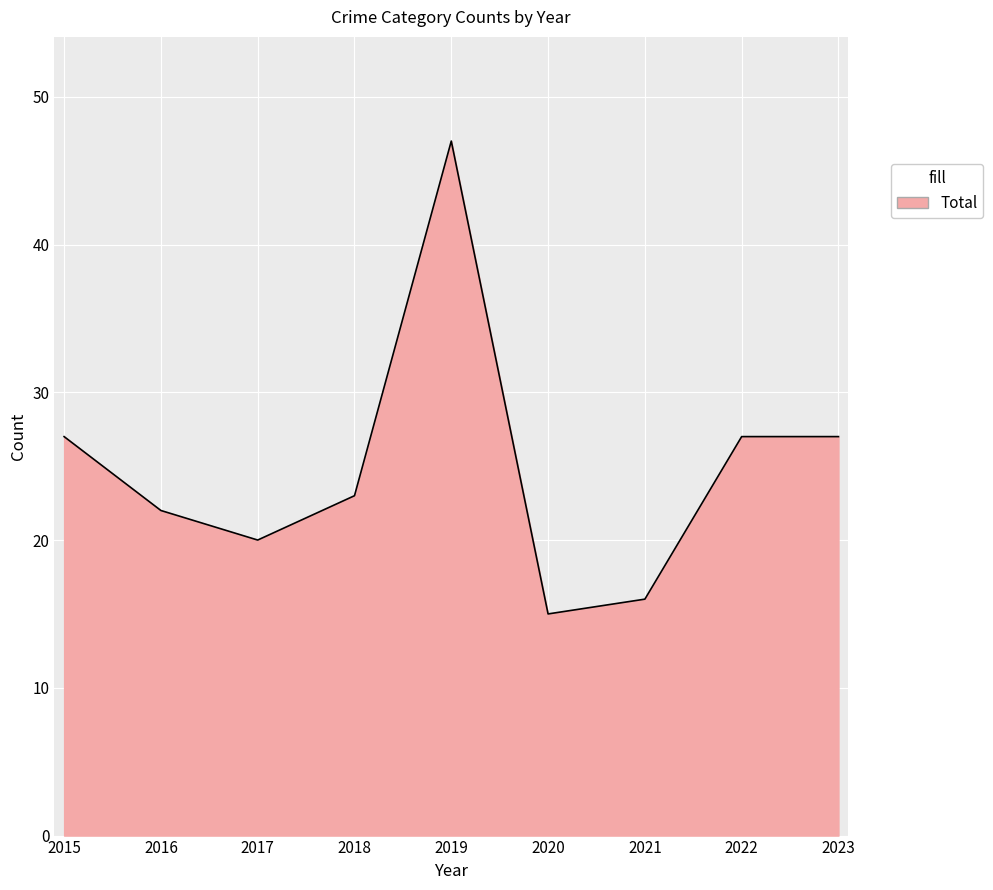

Between 2019 and 2017, which is larger?

2019